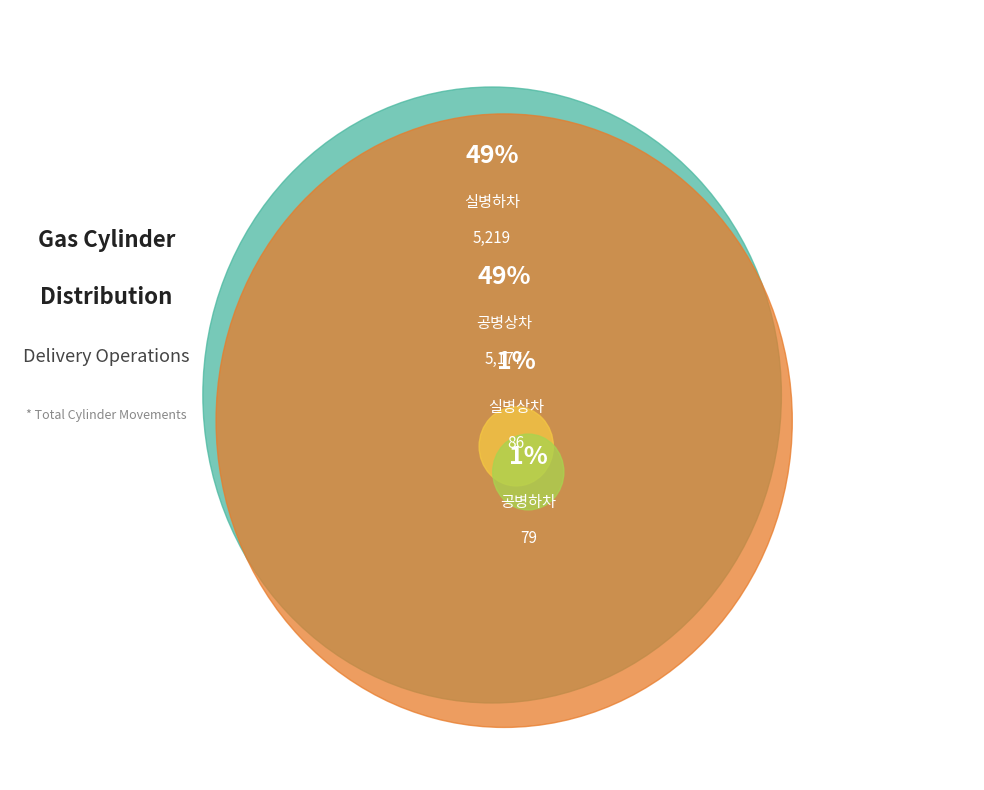

Rank the categories by value from highest to lowest.

실병하차, 공병상차, 실병상차, 공병하차